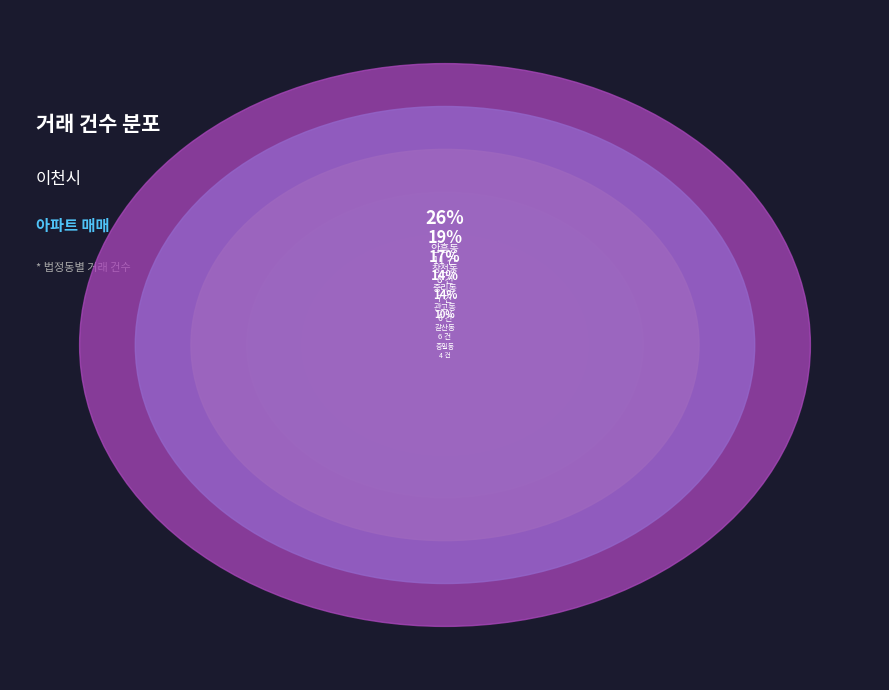

To the nearest percent, what portion does 갈산동 represent?

14%